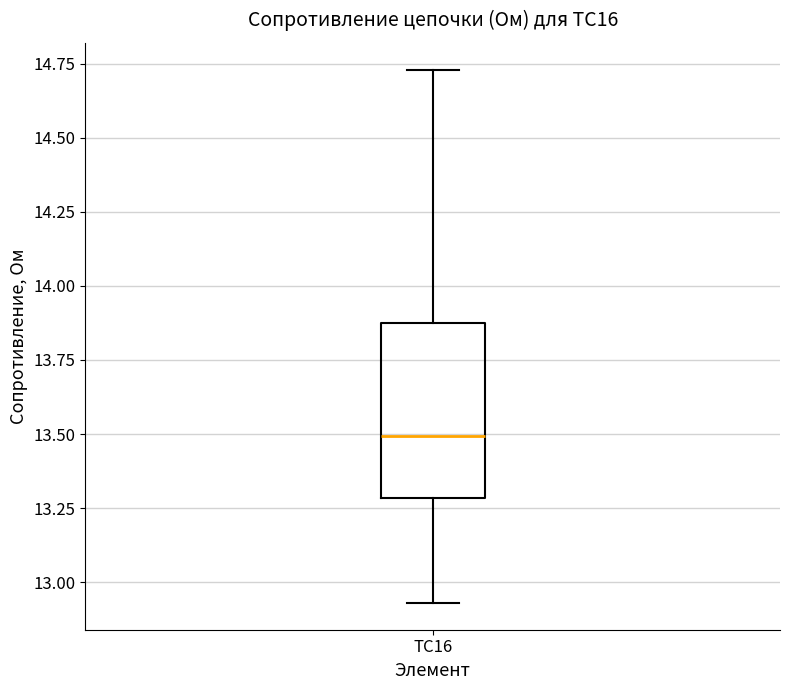

Where does the median line of the box for TC16 sit on the y-axis? The values are not printed on the chart, so give them approximately, as read against the axis.

13.50